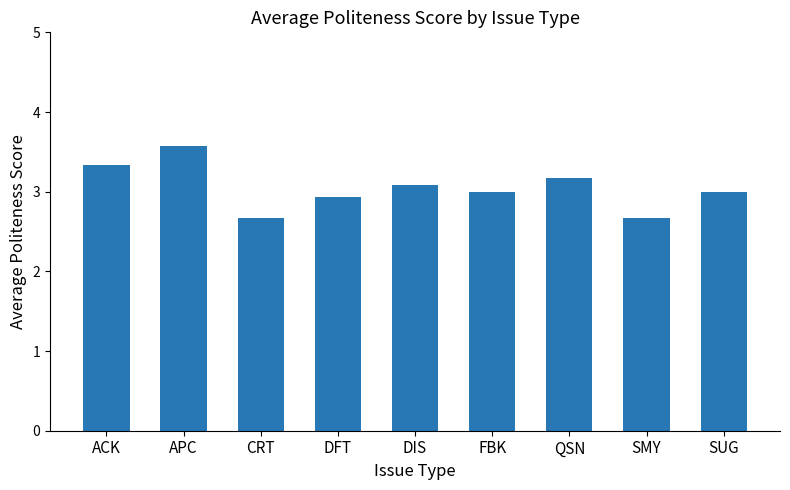

What is the average value?

3.0